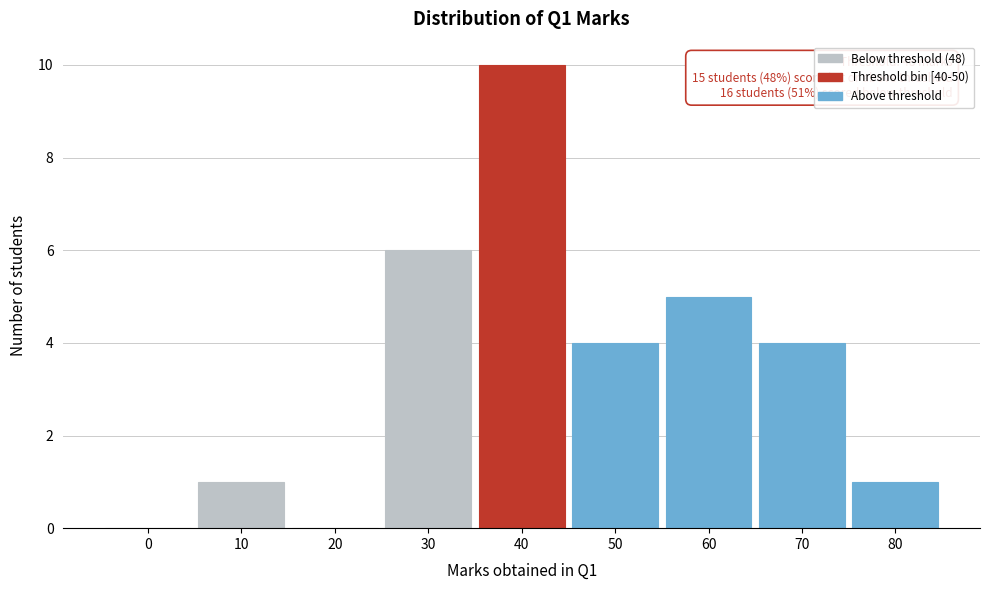

Reading right to left, extract all data points from this chart.

80=1	70=4	60=5	50=4	40=10	30=6	20=0	10=1	0=0